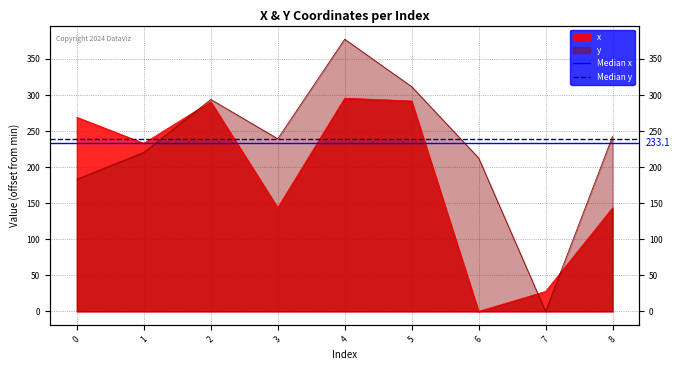

Count the number of data series in this chart.

2